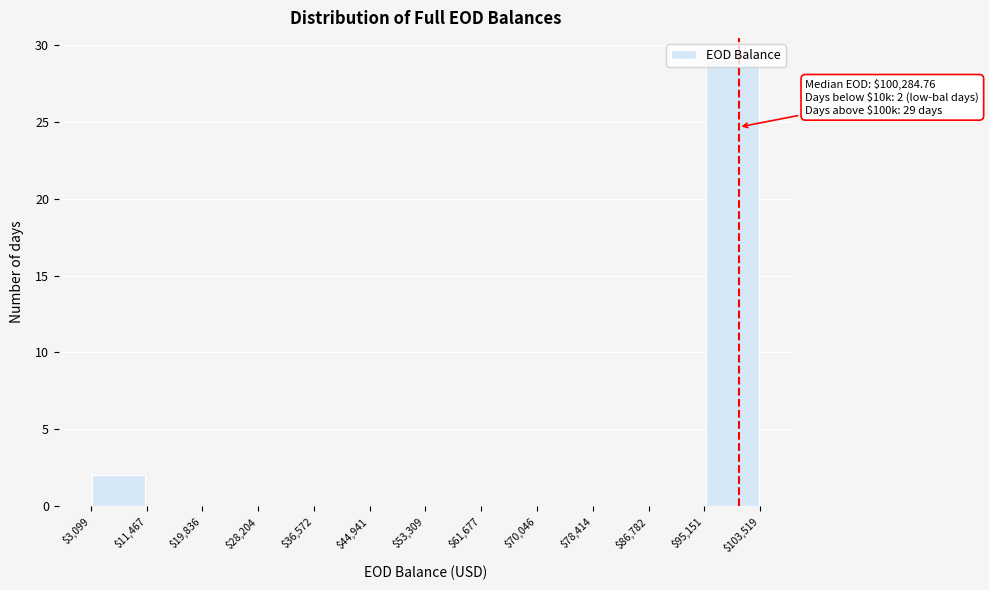

Which range on the x-axis has the tallest bar?

$95,151 to $103,519